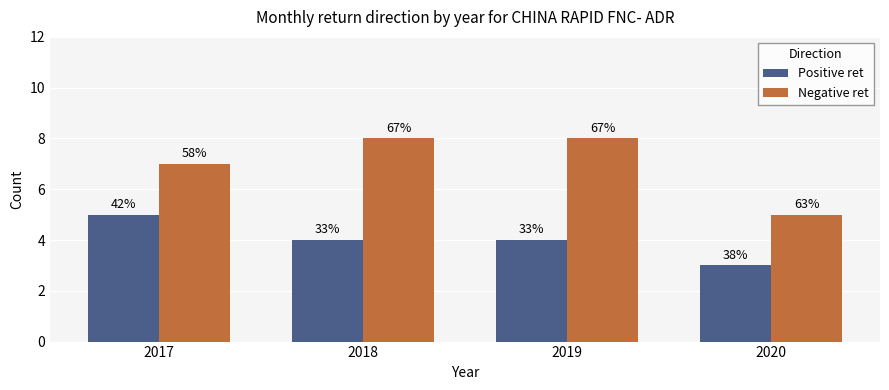

At how many categories does at least one series exceed 6?

3